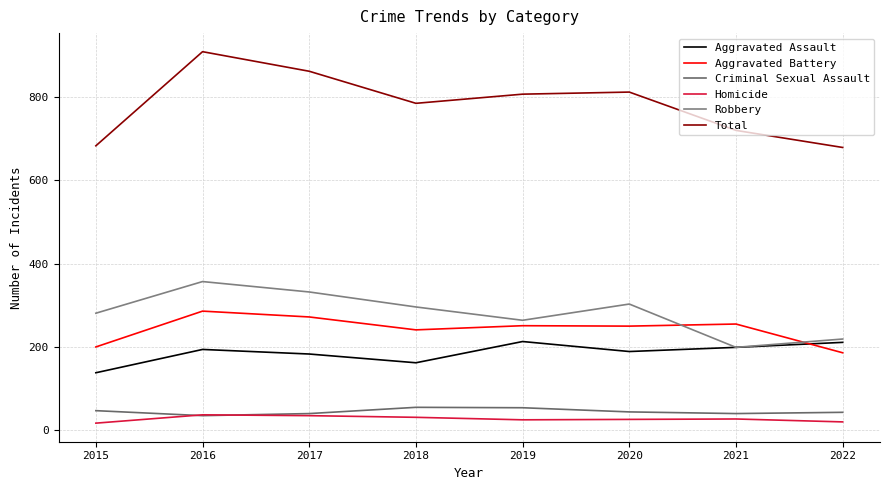

Where is the first local minimum for Aggravated Assault?

2018